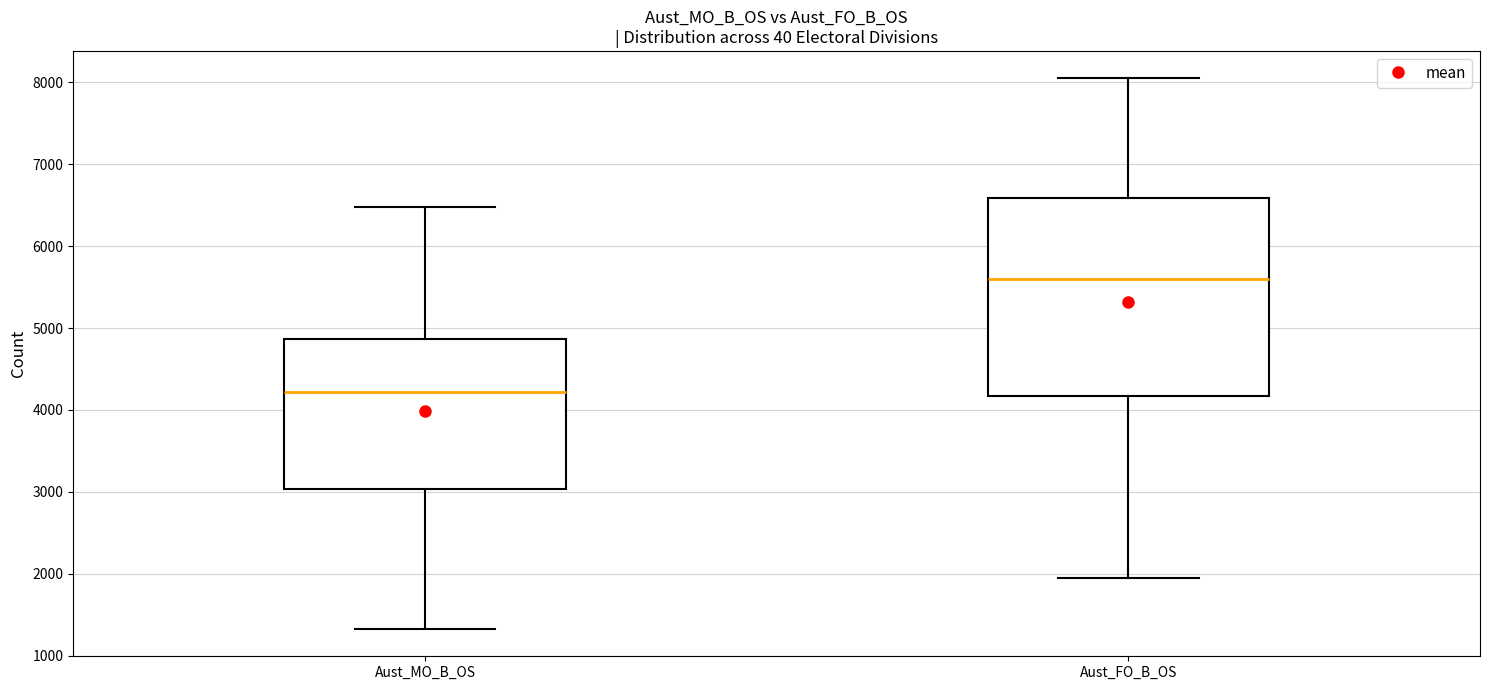

Which box is the tallest, from its lower edge to its upper edge?

Aust_FO_B_OS